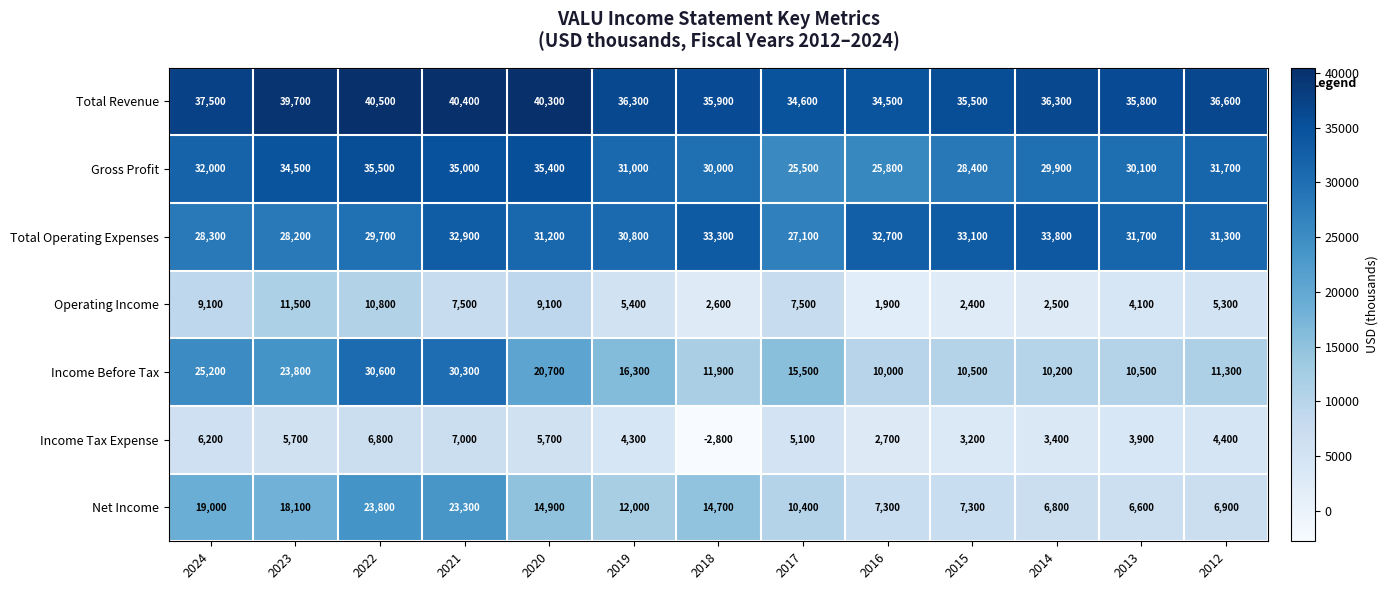

List the series in order of their peak value, highest first.

Total Revenue, Gross Profit, Total Operating Expenses, Income Before Tax, Net Income, Operating Income, Income Tax Expense